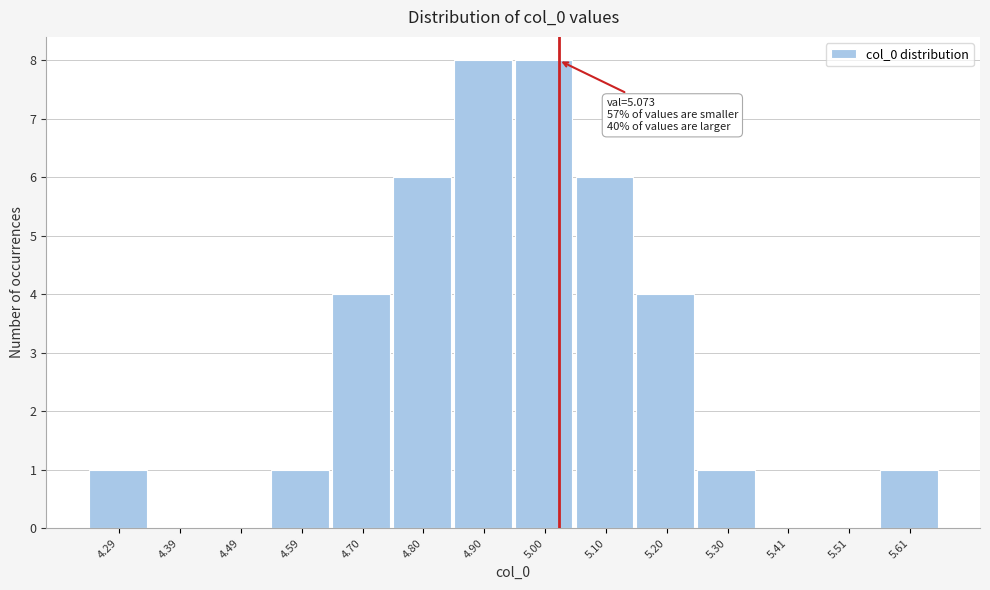

Reading right to left, transcribe all the data shown in this chart.

5.61=1	5.51=0	5.41=0	5.30=1	5.20=4	5.10=6	5.00=8	4.90=8	4.80=6	4.70=4	4.59=1	4.49=0	4.39=0	4.29=1